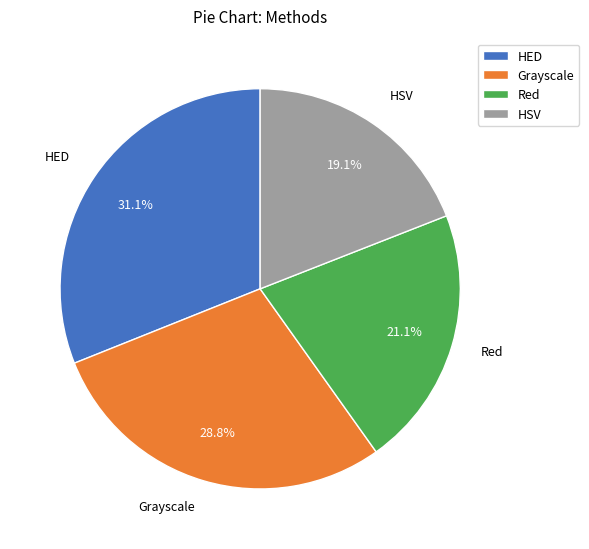

Combined, what portion of the pie is Red and Grayscale?

49.9%